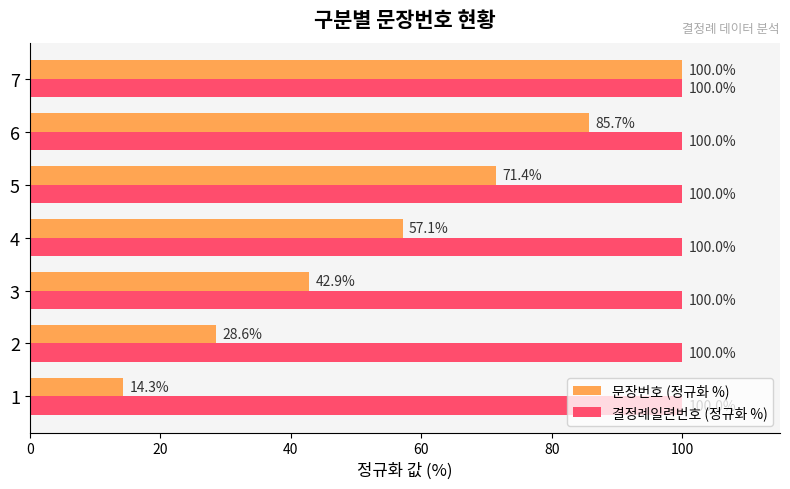

What is the minimum value for 결정례일련번호 (정규화 %)?

100.0